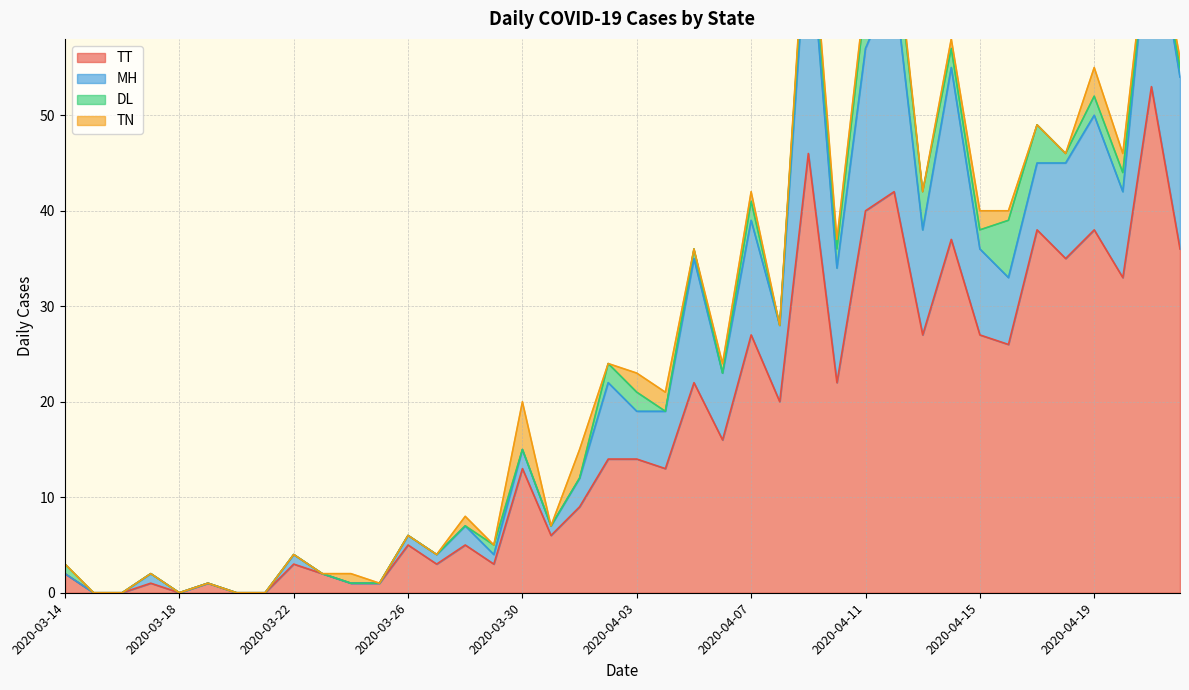

What is the average value of the DL series?

1